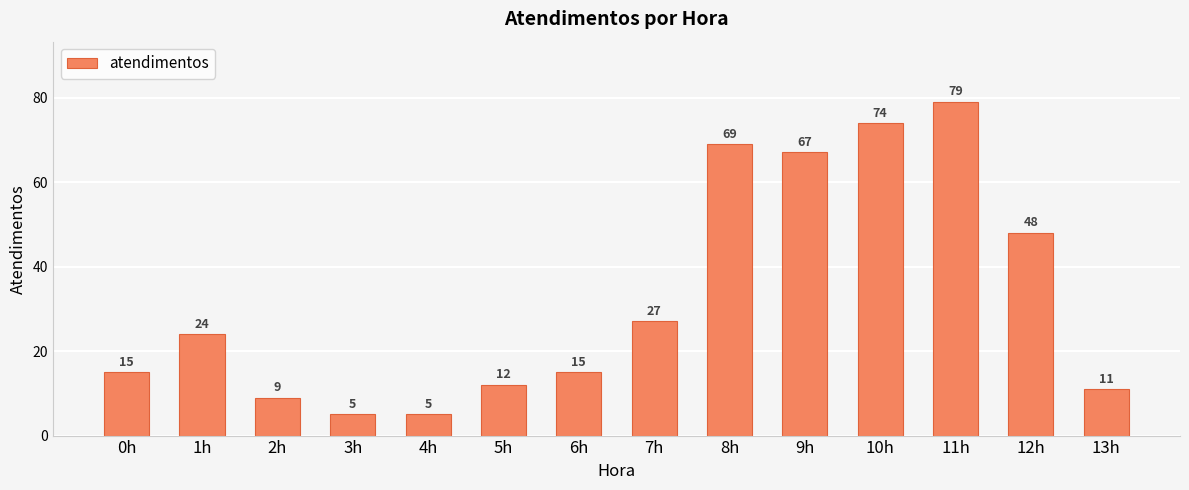

What is the change in value from 0h to 13h?

-4